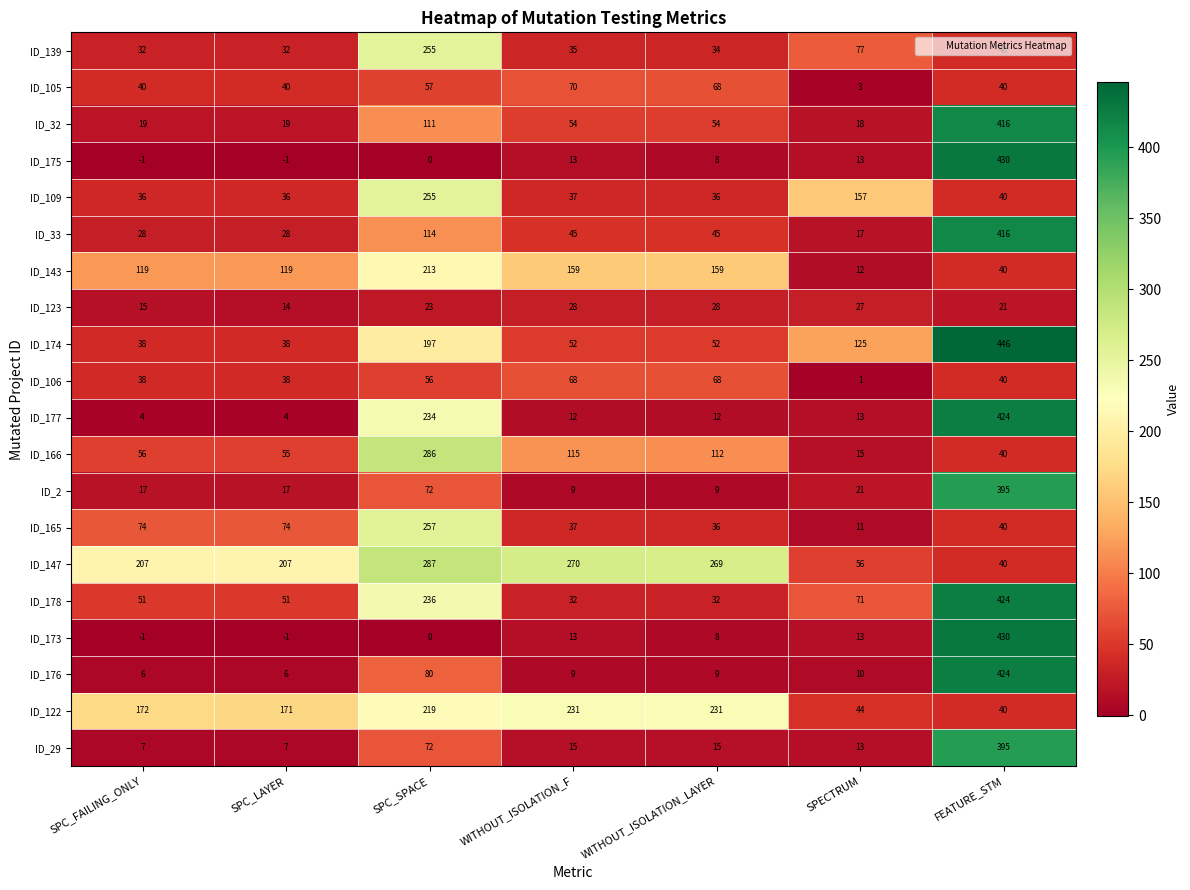

What is the sum of the ID_147 values at SPC_SPACE and WITHOUT_ISOLATION_F?

557